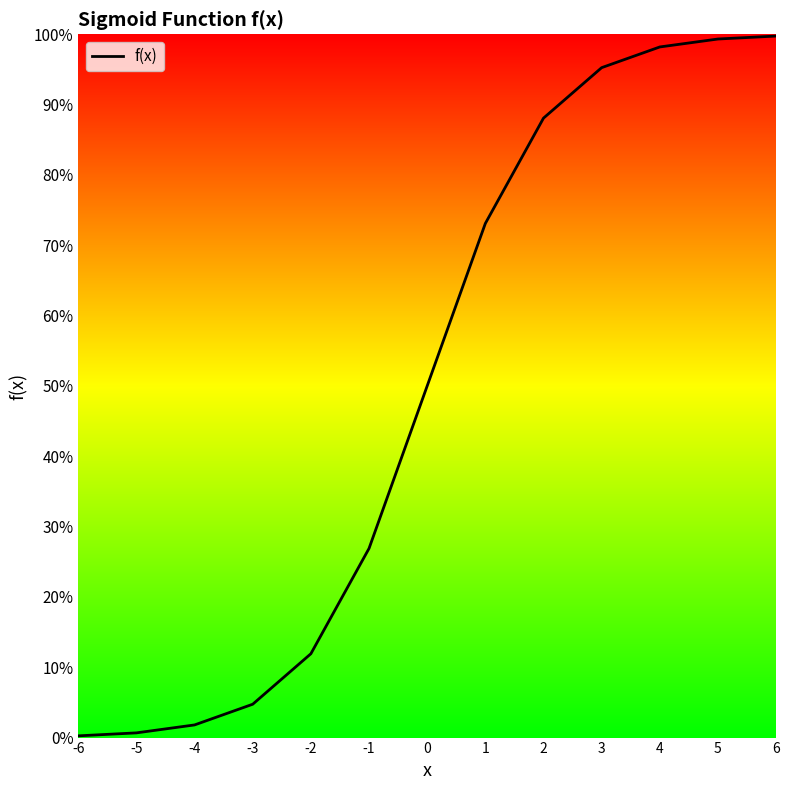

Reading right to left, list all the values displayed in this chart.

6=1.0	5=1.0	4=1.0	3=1.0	2=0.9	1=0.7	0=0.5	-1=0.3	-2=0.1	-3=0.0	-4=0.0	-5=0.0	-6=0.0